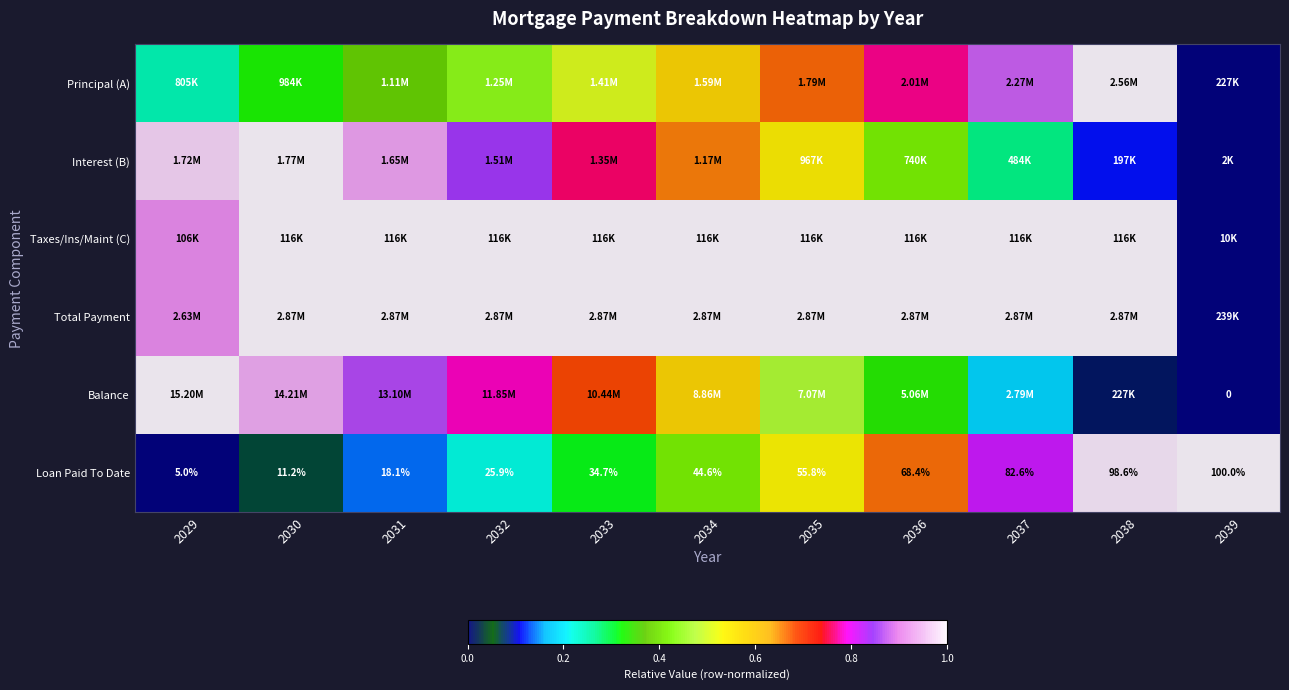

The value of Principal (A) at 2033 is 0.1. True or false?

False